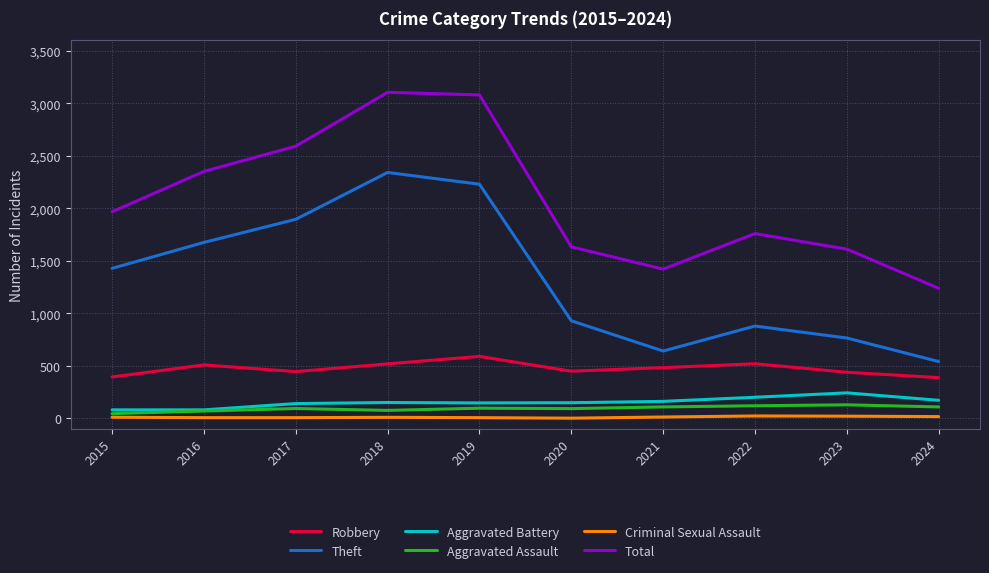

Is it true that Theft equals 1311 at 2022?

False